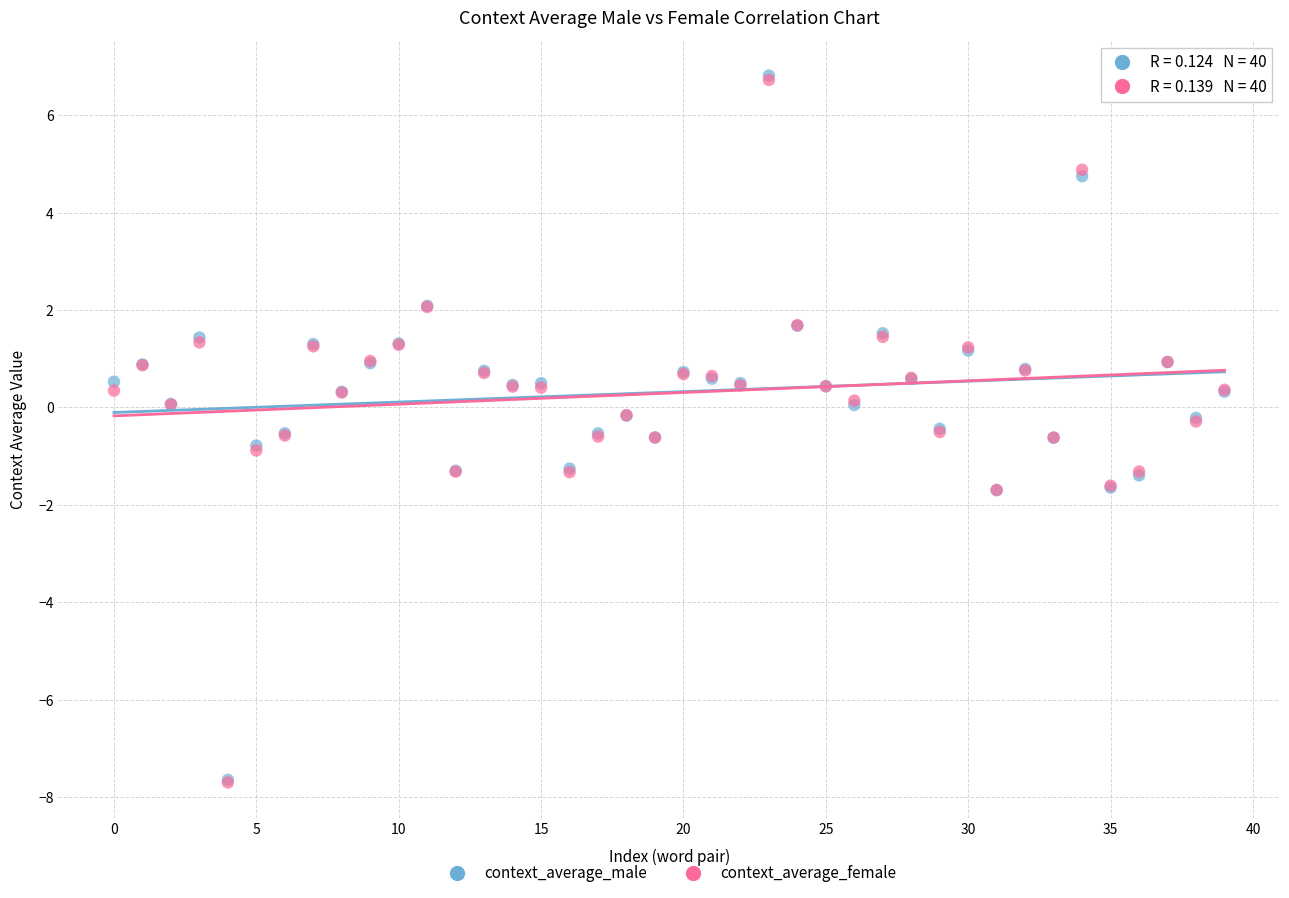

Which series has the largest Y range (max minus min)?

context_average_male